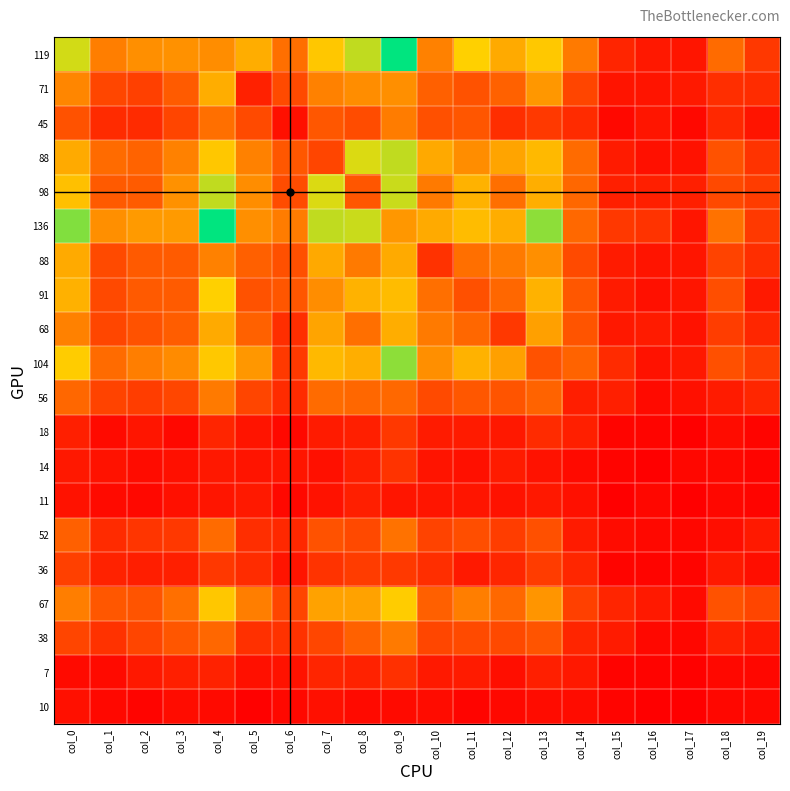

Which category has the highest value across all series?

col_9